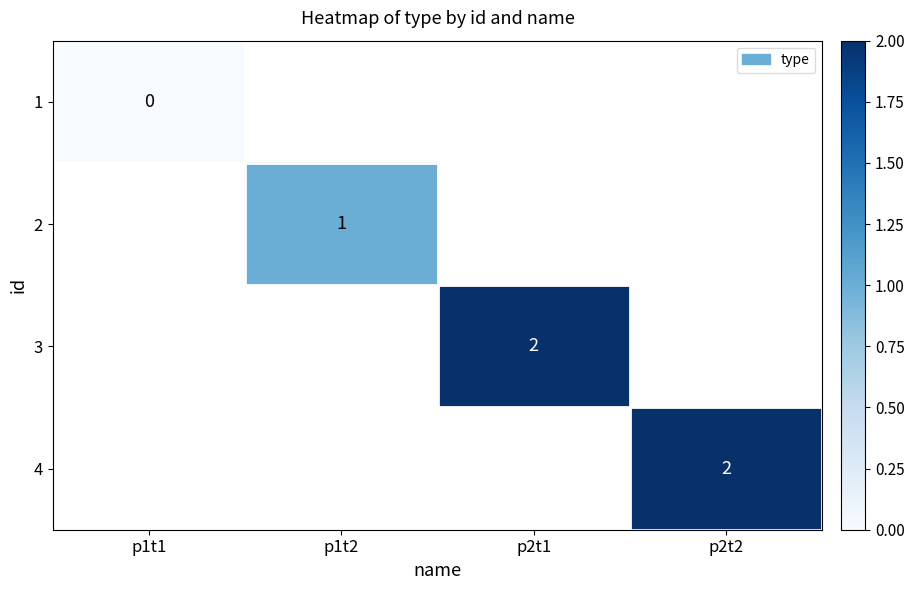

The 2 series shows 1 at p1t2. True or false?

True